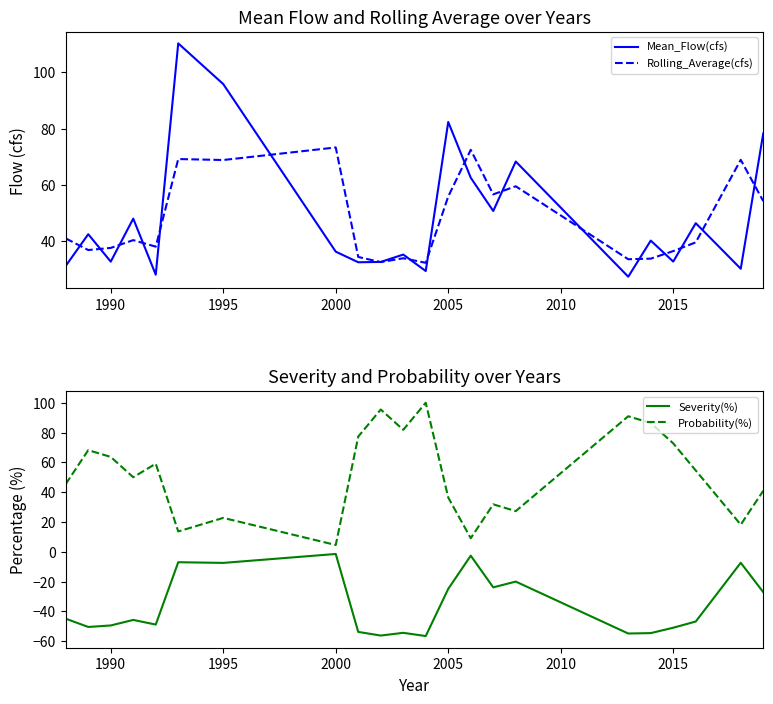

Is the value of Rolling_Average(cfs) at 2000 greater than the value of Mean_Flow(cfs) at 1990?

Yes